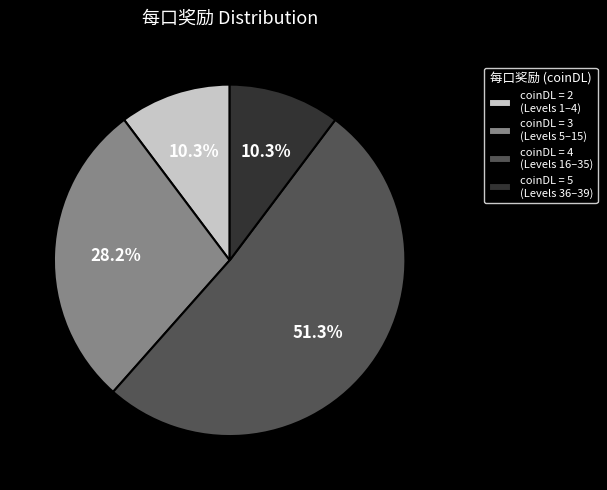

Count the number of slices in the pie.

4